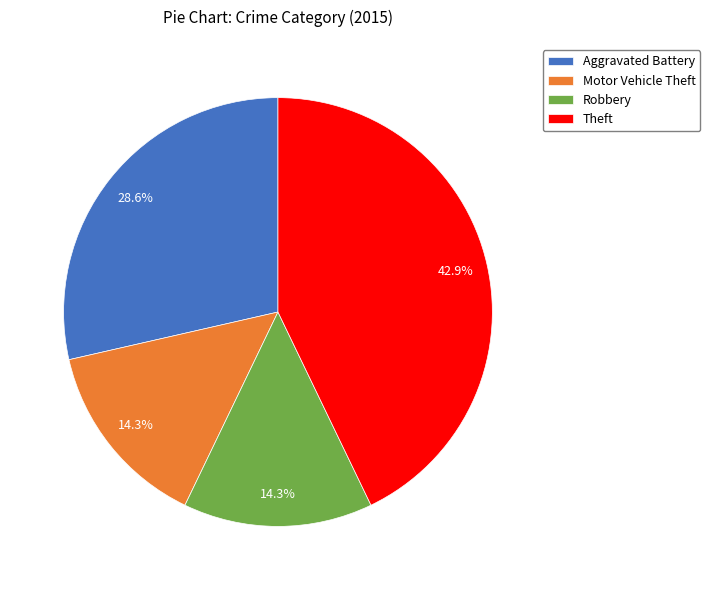

True or false: Motor Vehicle Theft accounts for 29% of the total.

False